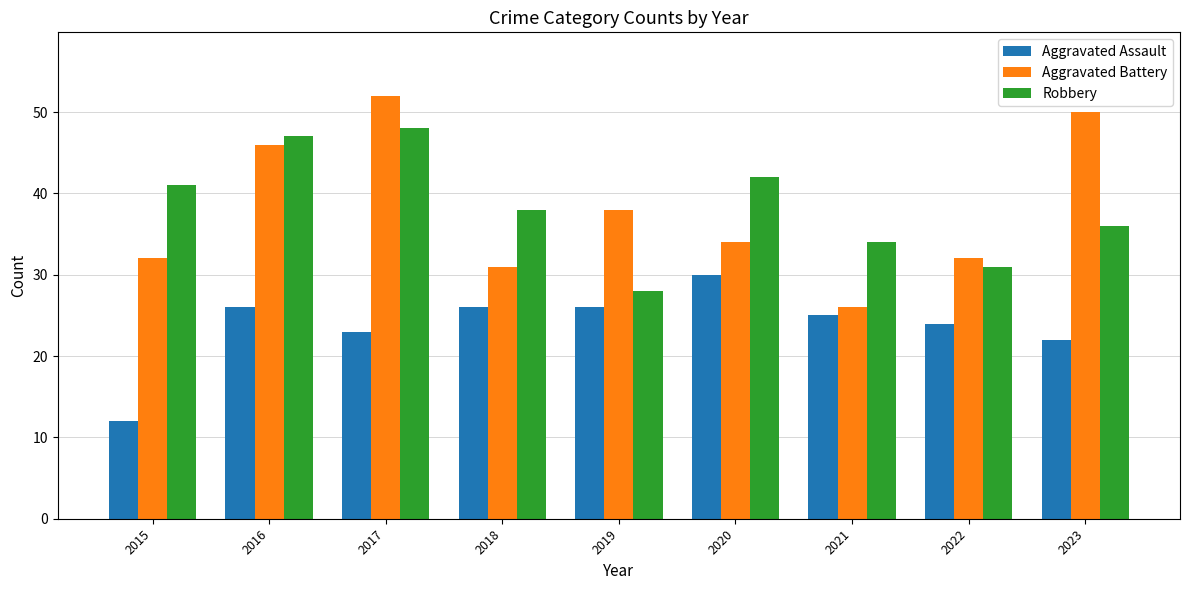

Which category has the highest value in the Aggravated Assault series?

2020